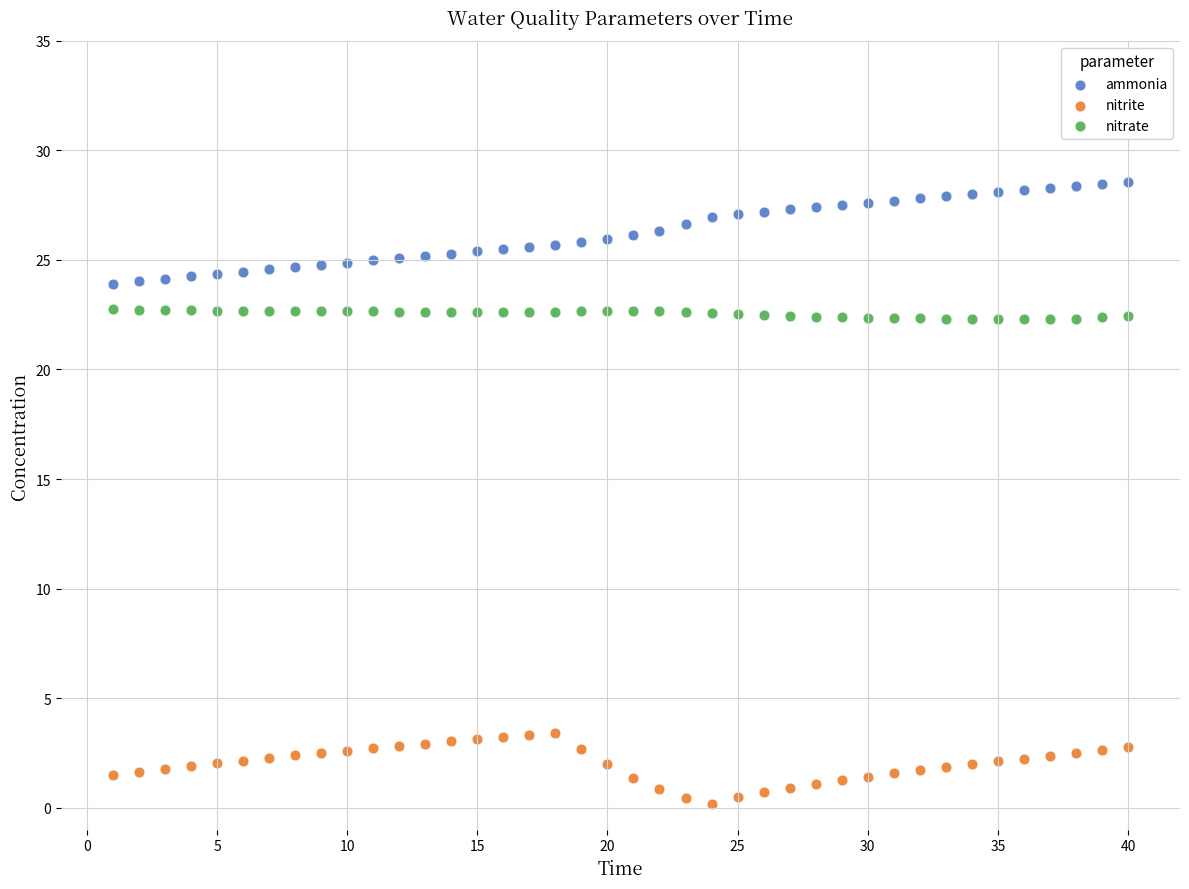

Across all data points, what is the range of X values (max minus min)?

39.0